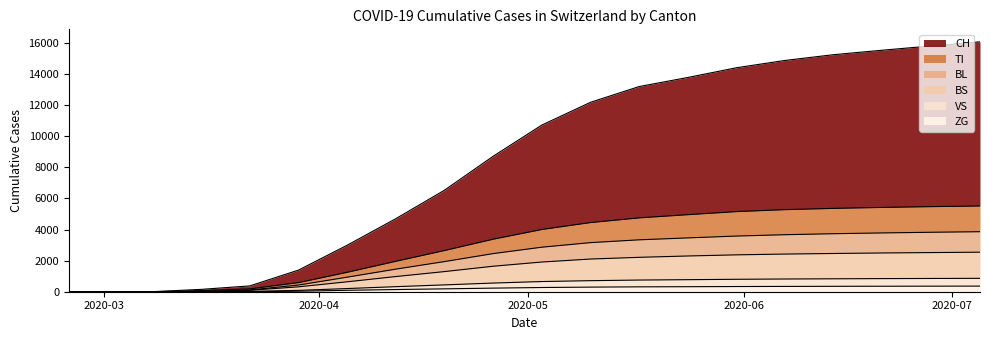

True or false: BS and BL intersect in this chart.

False